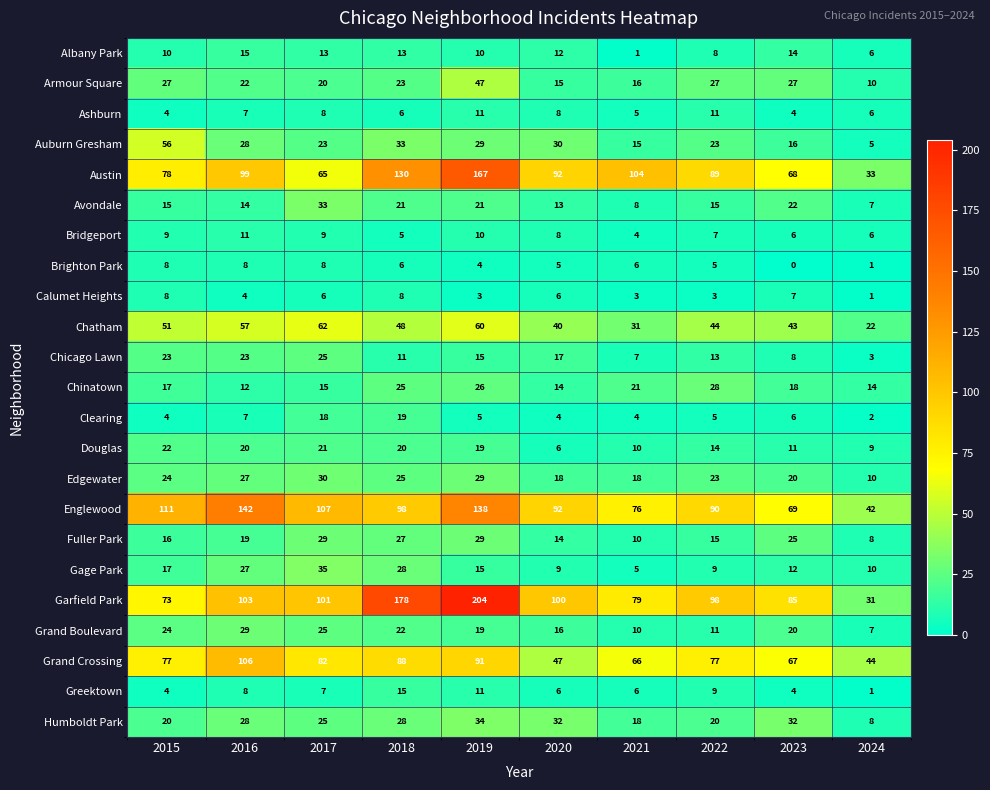

At which category is the sum across all series the highest?

2019